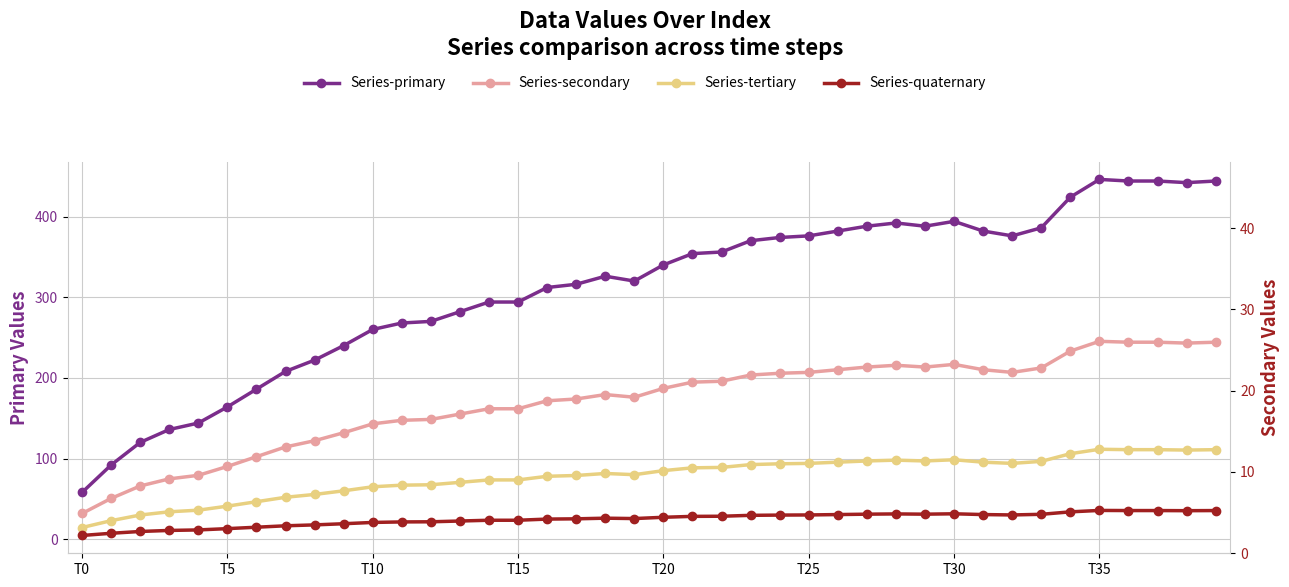

Is the value of Series-primary at 25 greater than the value of Series-secondary at 22?

Yes